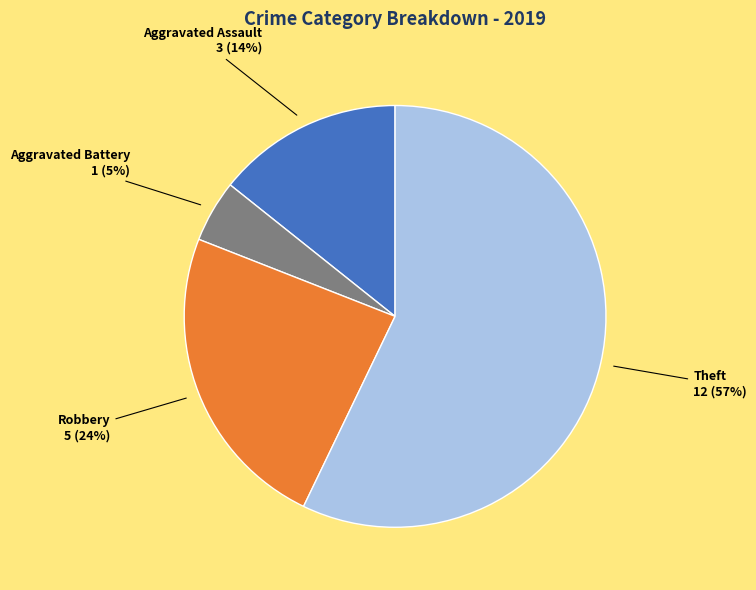

What percentage is the Aggravated Assault slice, to the nearest percent?

14%